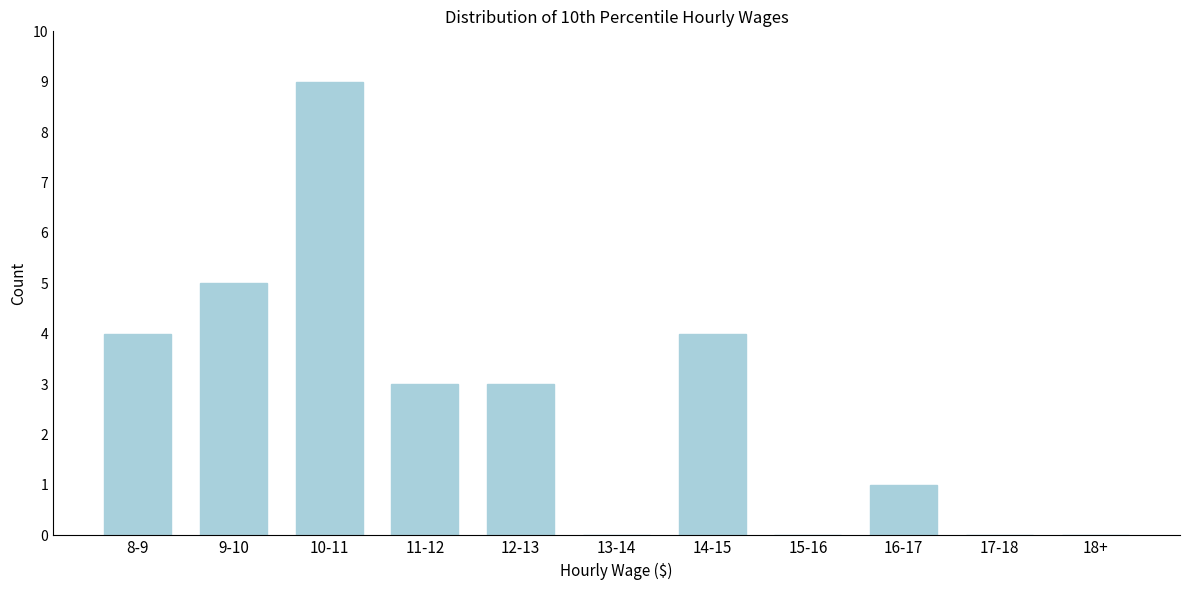

Reading right to left, list all the values displayed in this chart.

18+=0	17-18=0	16-17=1	15-16=0	14-15=4	13-14=0	12-13=3	11-12=3	10-11=9	9-10=5	8-9=4